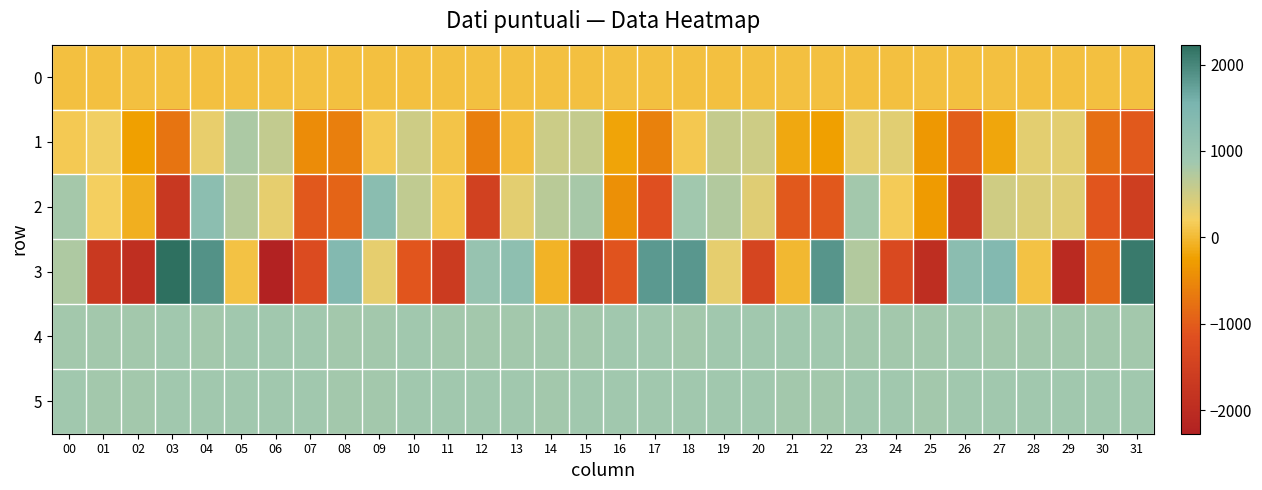

What is the minimum value shown in the chart?

-2273.0